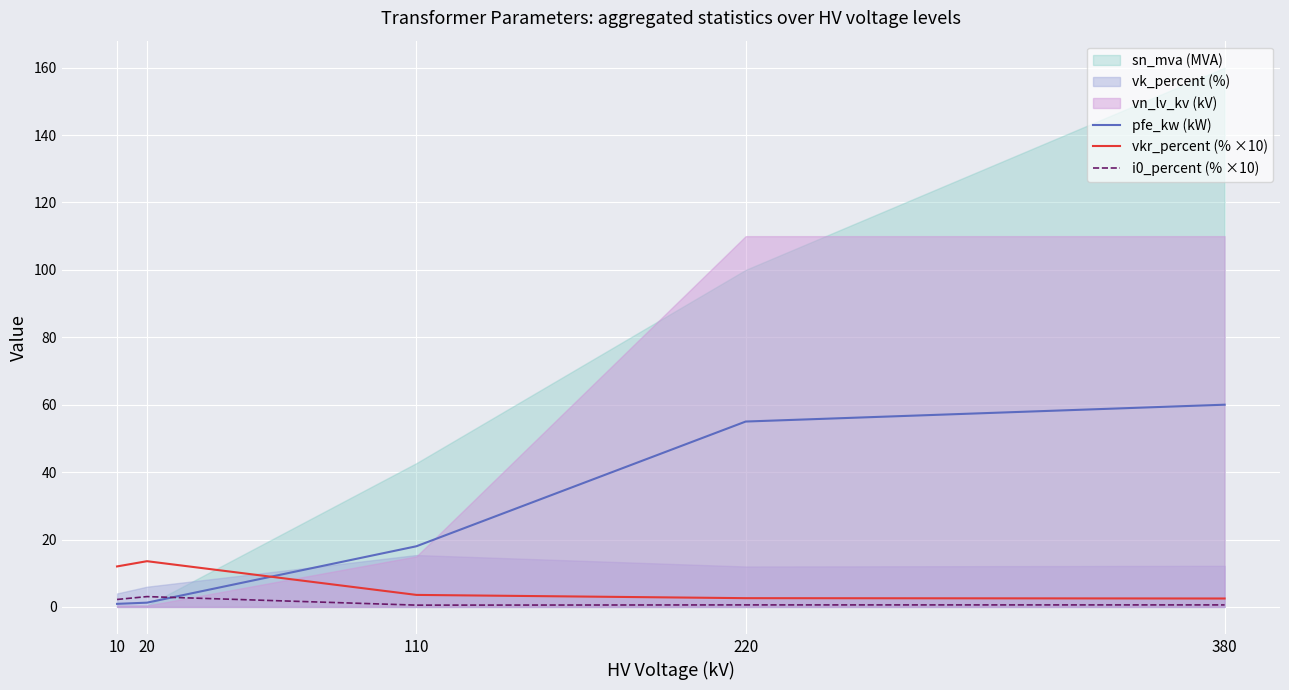

At which label does pfe_kw (kW) reach its peak?

380